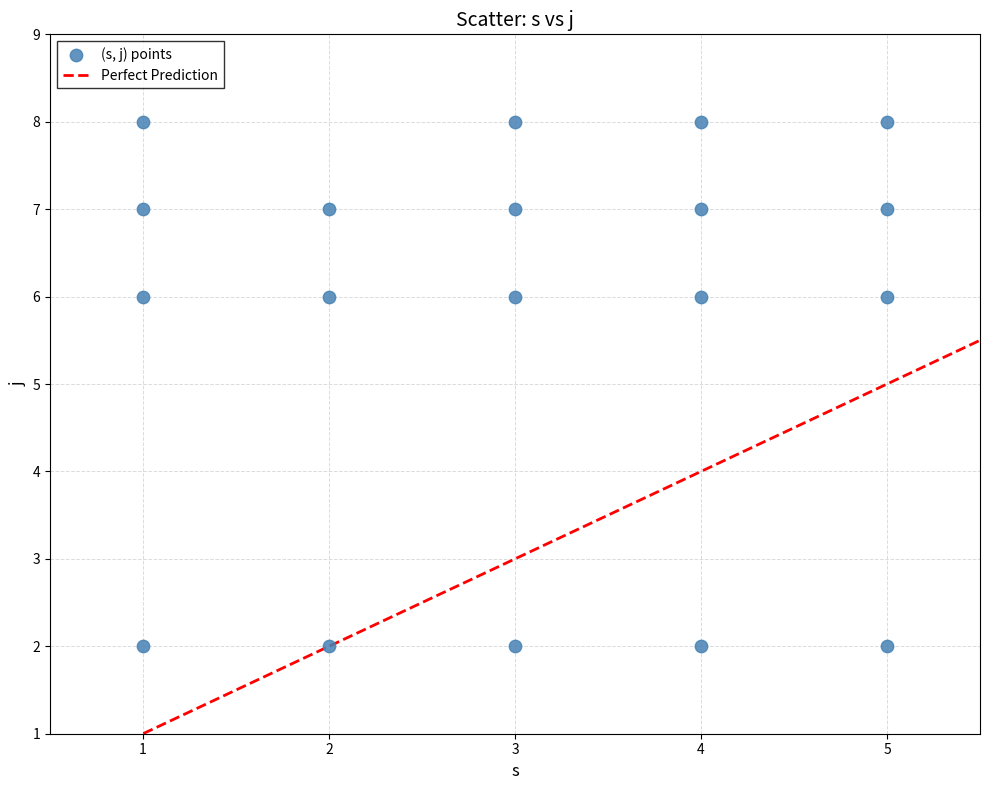

What is the range of Y values (max minus min)?

6